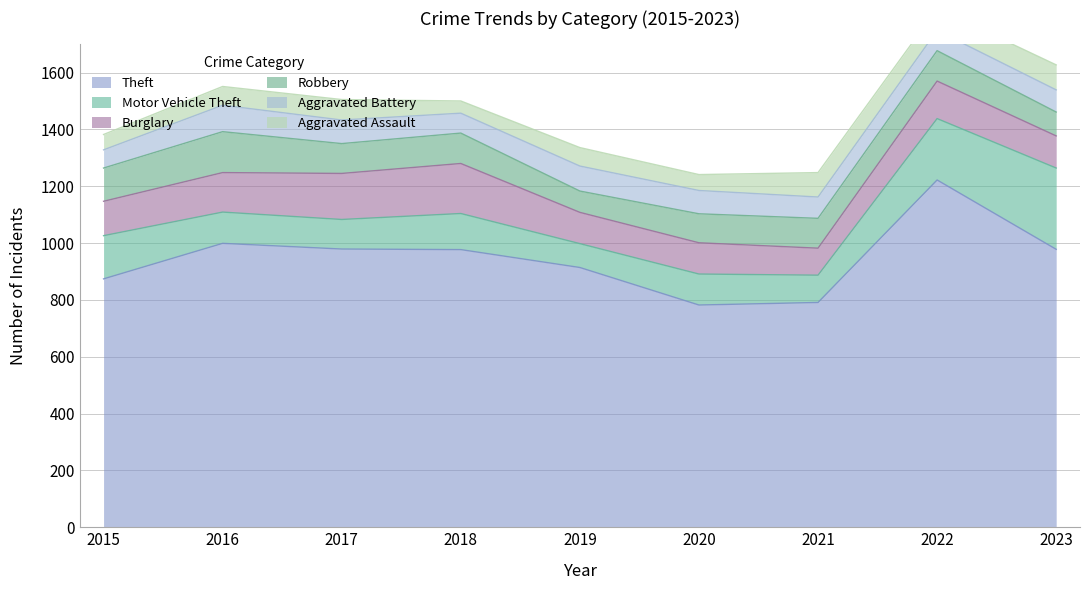

Does the chart display data point markers on the line(s)?

No